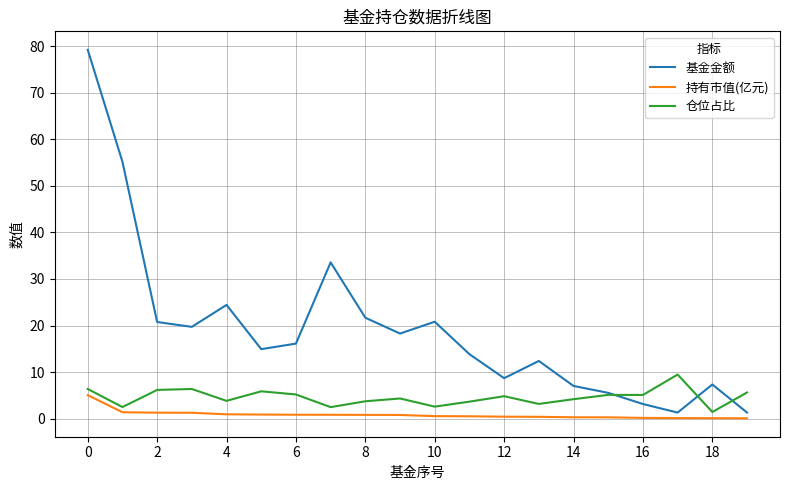

Which series has the largest range (max minus min)?

基金金额